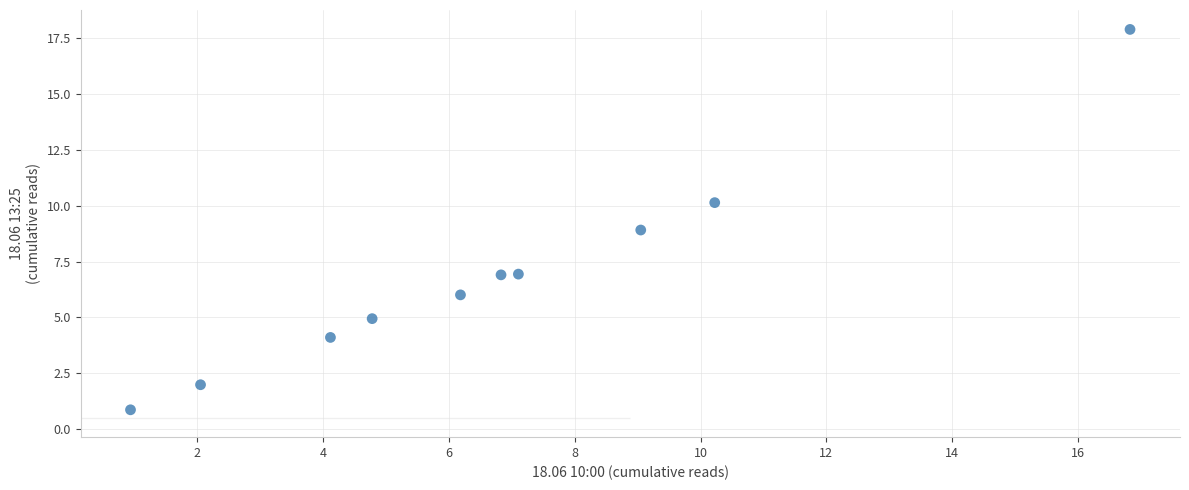

What is the average X value?

6.8